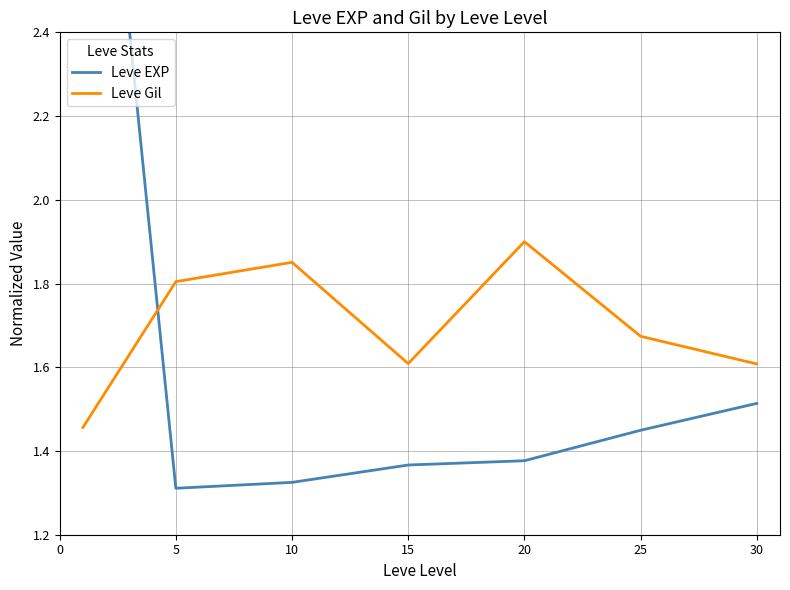

True or false: Leve Gil and Leve EXP cross at least once.

True